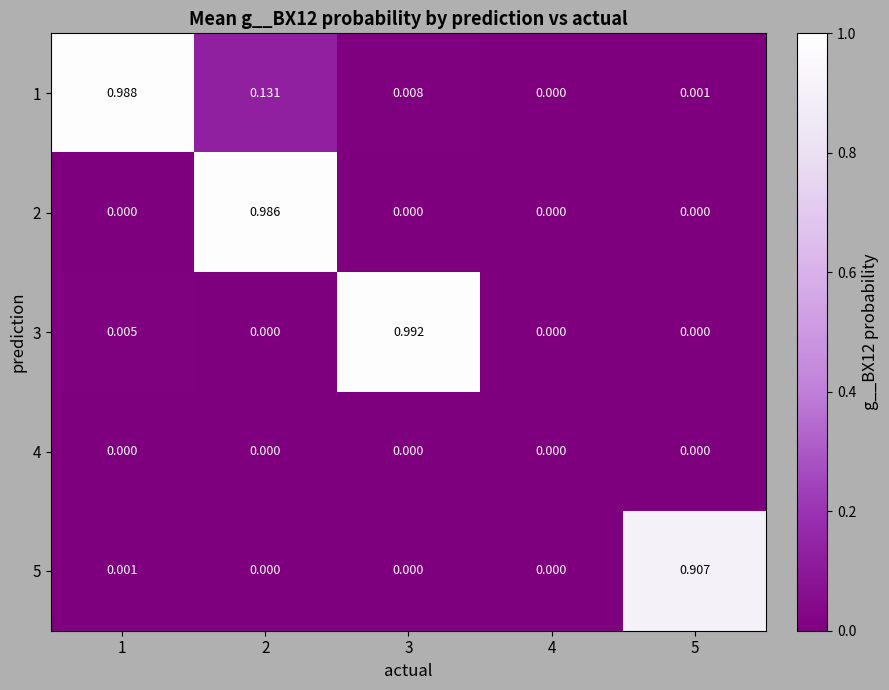

Is the value of 1 at 2 greater than the value of 3 at 3?

No